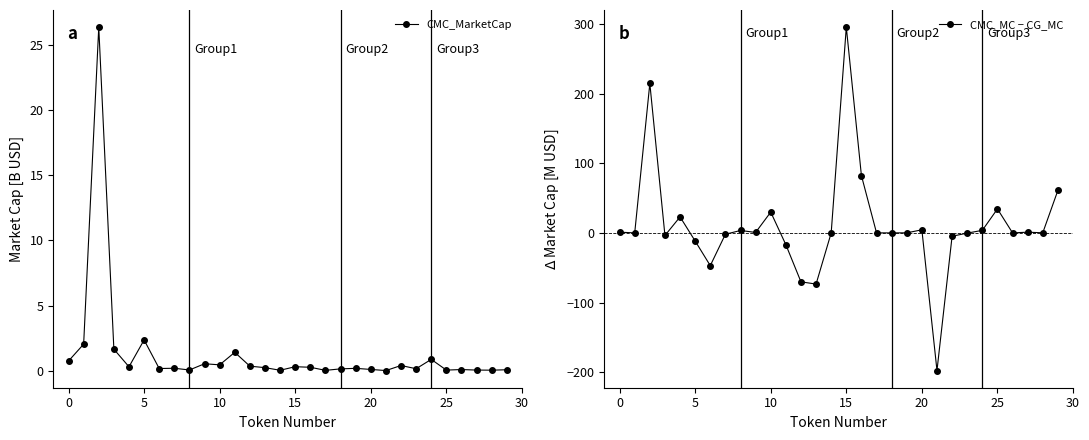

What is the highest value of the CMC_MarketCap series?

26.4